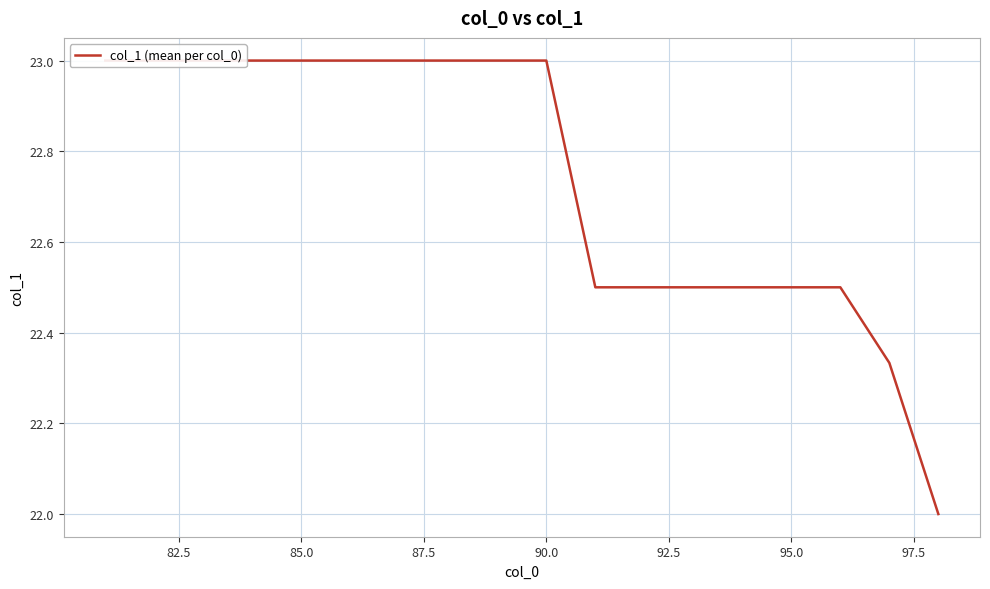

Approximately how many times larger is the value at 95.0 compared to 82.5?

1.0